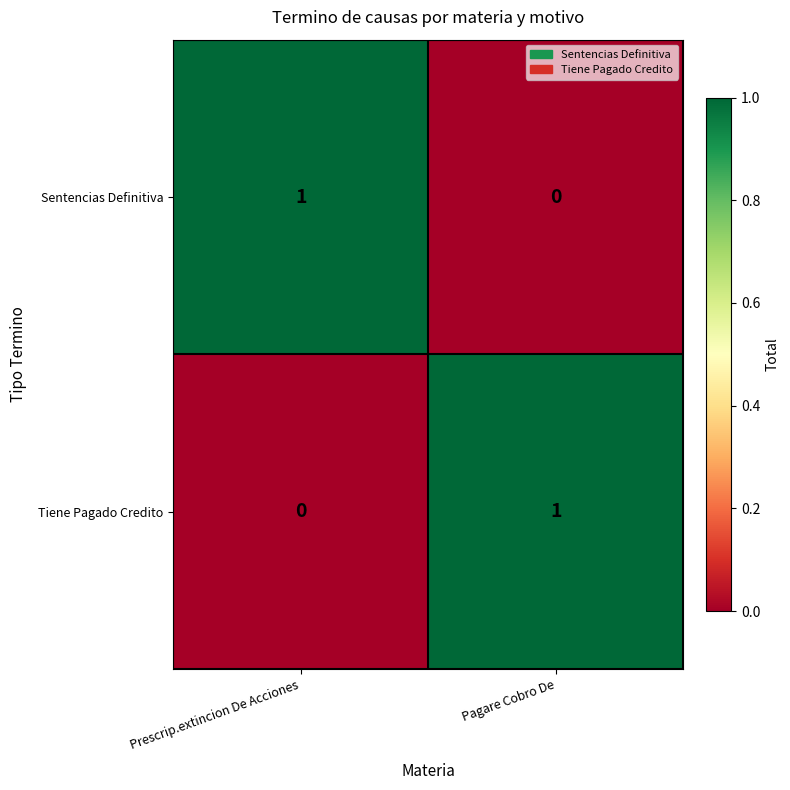

At Pagare Cobro De, list the series in order from largest to smallest.

Tiene Pagado Credito, Sentencias Definitiva